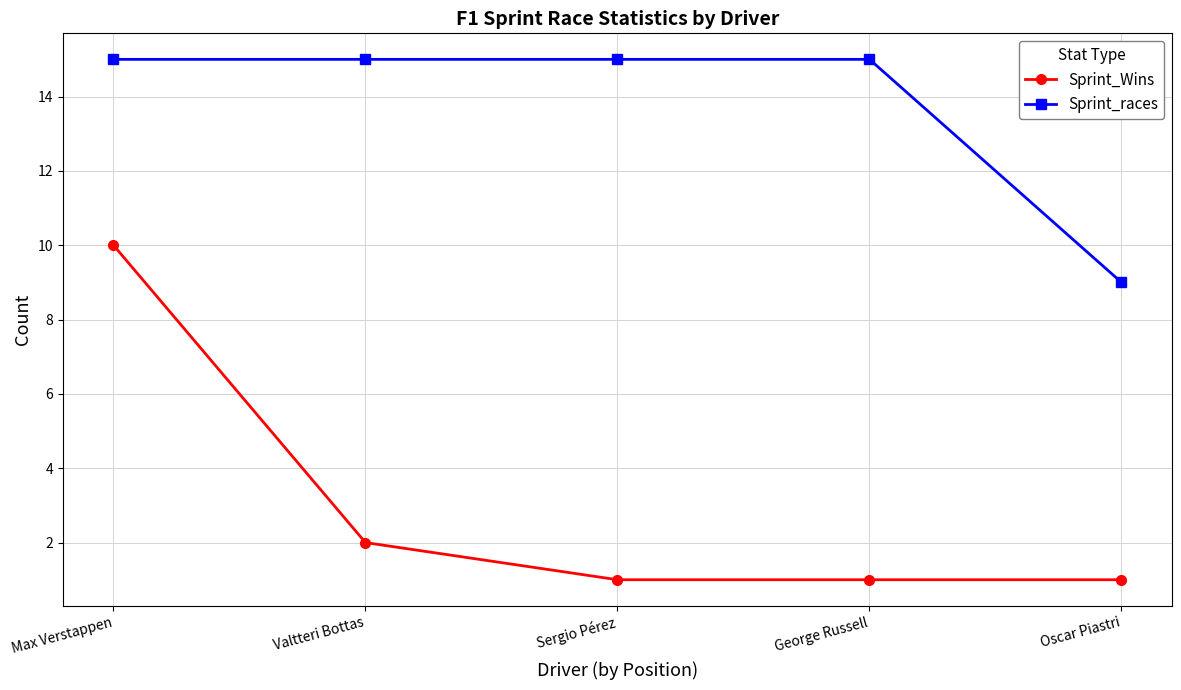

At which label is Sprint_Wins closest to 5?

Valtteri Bottas